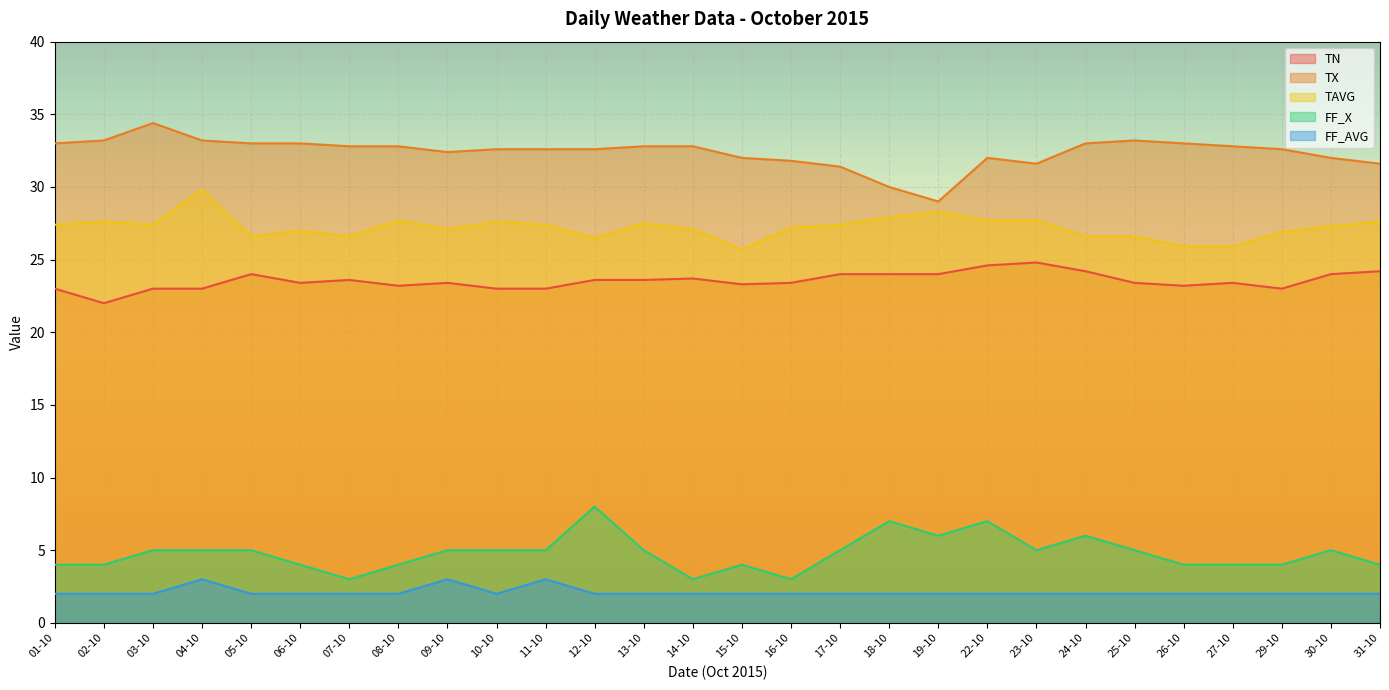

How many lines are shown in the chart?

5